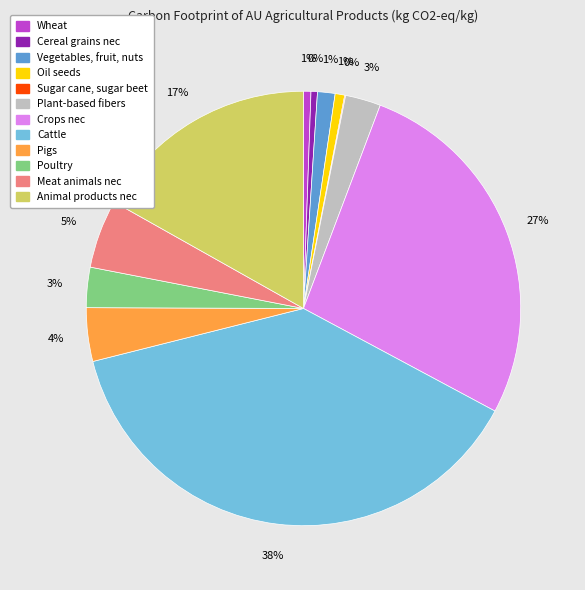

To the nearest percent, what is the average slice percentage?

8%